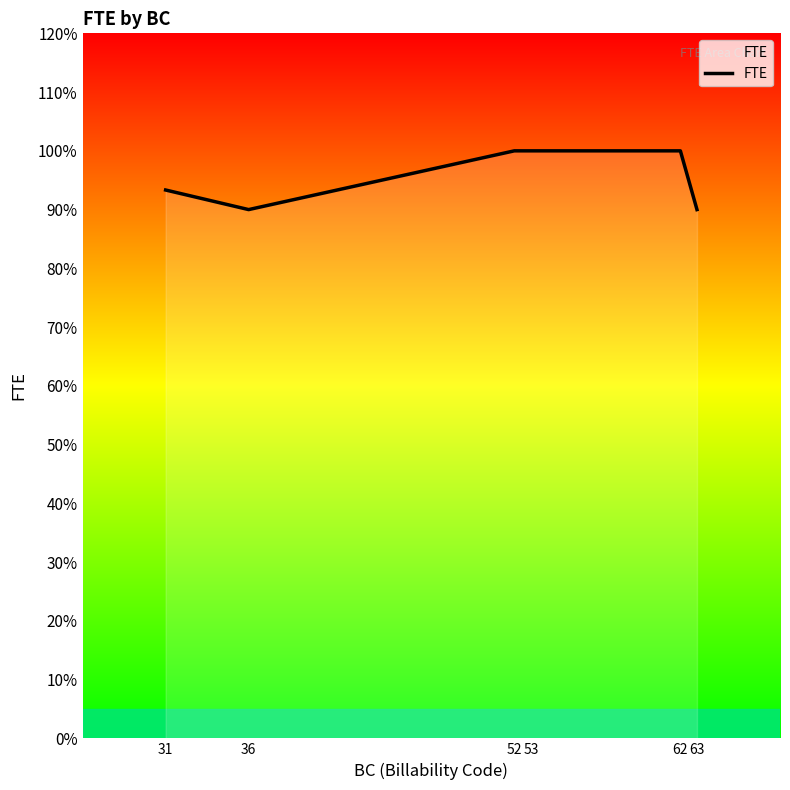

Is this an area chart (filled region under the line)?

Yes